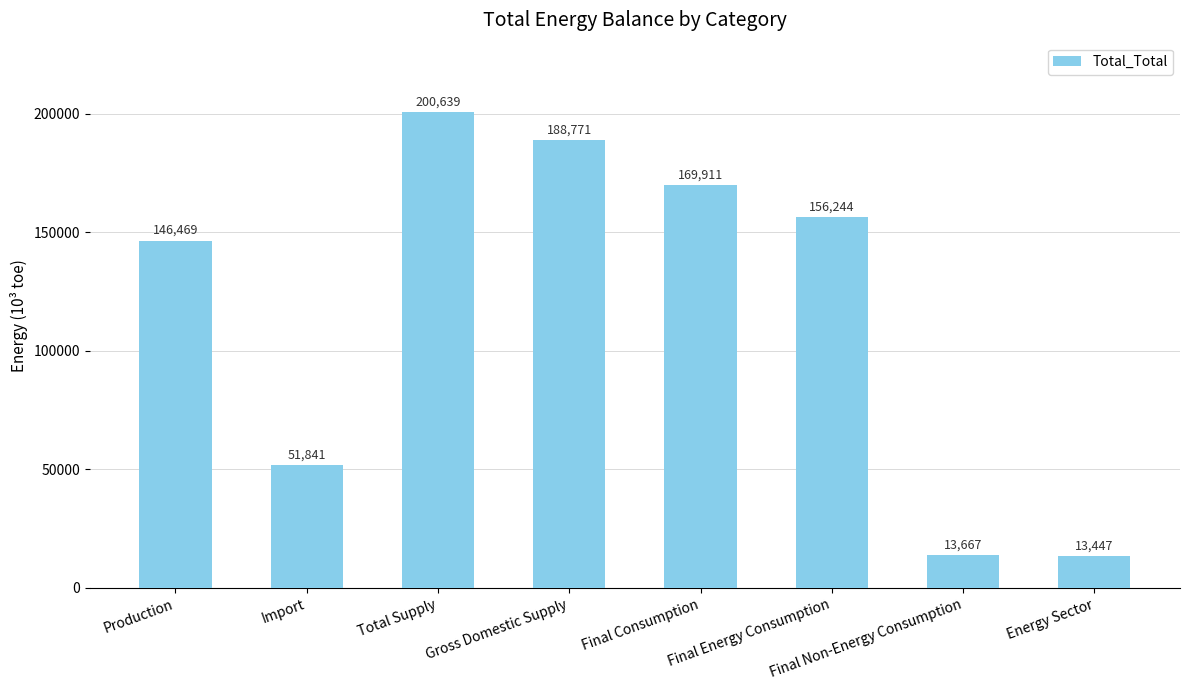

At which label is the value closest to 107043?

Production